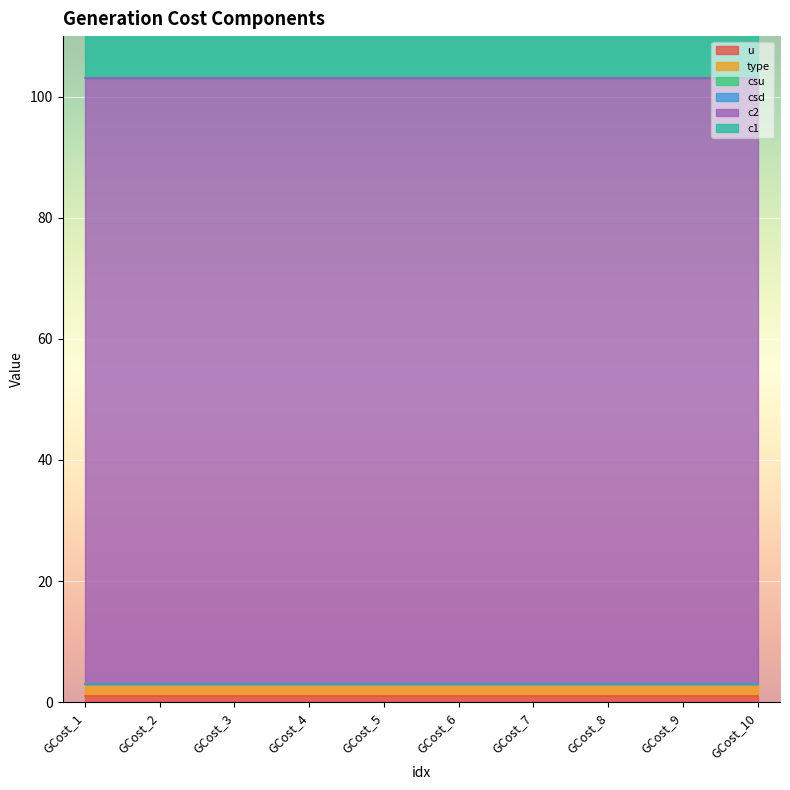

Reading right to left, extract all data points from this chart.

u: GCost_10=1	GCost_9=1	GCost_8=1	GCost_7=1	GCost_6=1	GCost_5=1	GCost_4=1	GCost_3=1	GCost_2=1	GCost_1=1
type: GCost_10=2	GCost_9=2	GCost_8=2	GCost_7=2	GCost_6=2	GCost_5=2	GCost_4=2	GCost_3=2	GCost_2=2	GCost_1=2
csu: GCost_10=0	GCost_9=0	GCost_8=0	GCost_7=0	GCost_6=0	GCost_5=0	GCost_4=0	GCost_3=0	GCost_2=0	GCost_1=0
csd: GCost_10=0	GCost_9=0	GCost_8=0	GCost_7=0	GCost_6=0	GCost_5=0	GCost_4=0	GCost_3=0	GCost_2=0	GCost_1=0
c2: GCost_10=100	GCost_9=100	GCost_8=100	GCost_7=100	GCost_6=100	GCost_5=100	GCost_4=100	GCost_3=100	GCost_2=100	GCost_1=100
c1: GCost_10=30	GCost_9=30	GCost_8=30	GCost_7=30	GCost_6=30	GCost_5=30	GCost_4=30	GCost_3=30	GCost_2=30	GCost_1=30